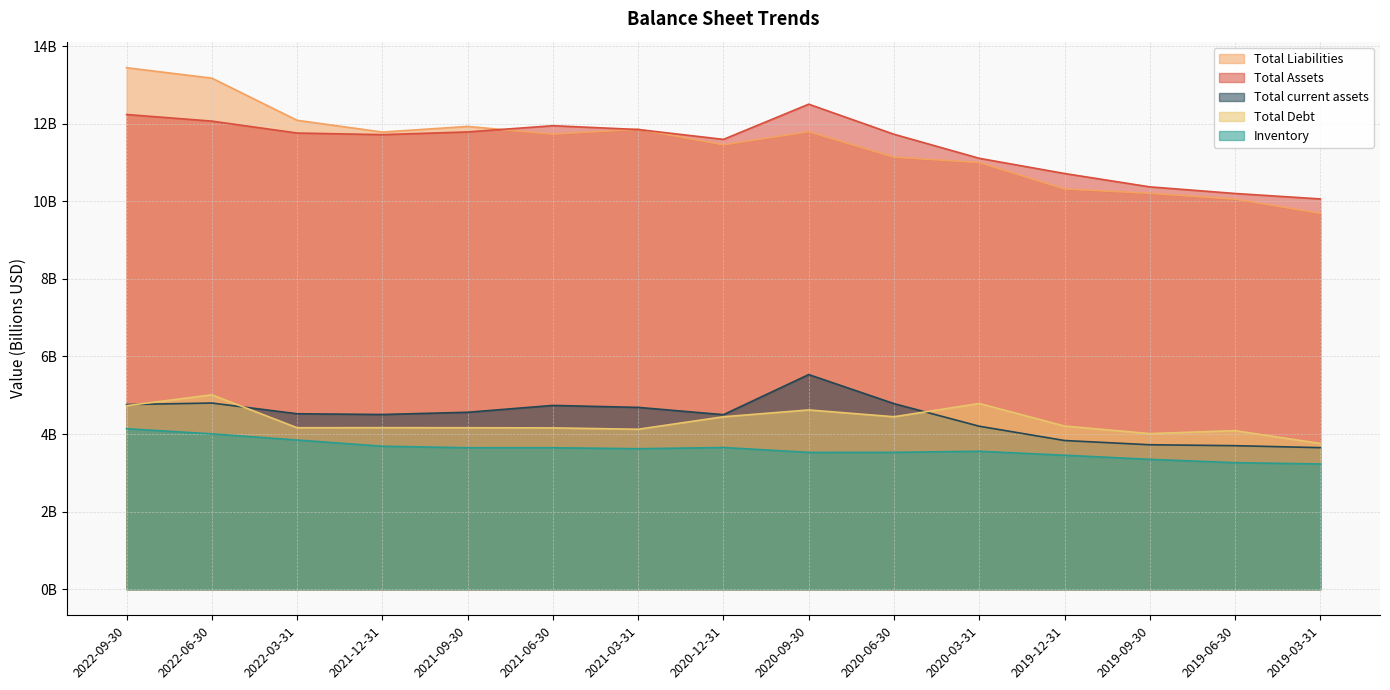

At which label does Total Assets reach its minimum?

2019-03-31